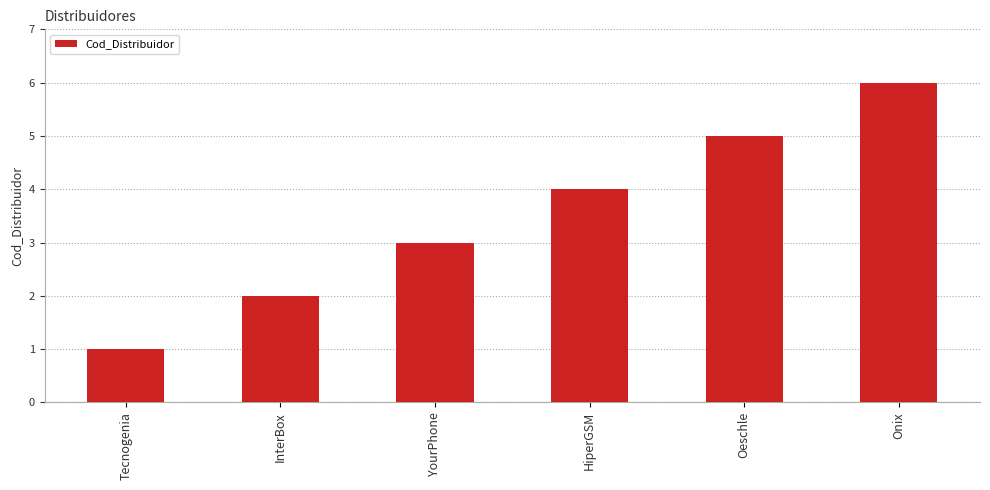

What position from the left is Oeschle?

5